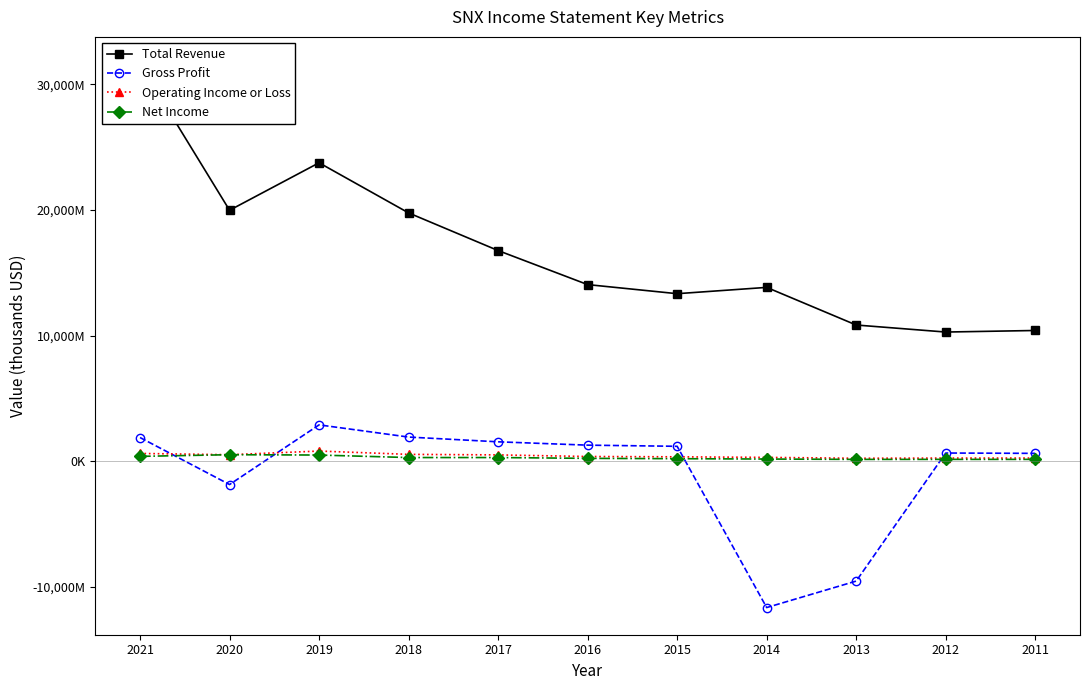

Which category has the highest value across all series?

2021